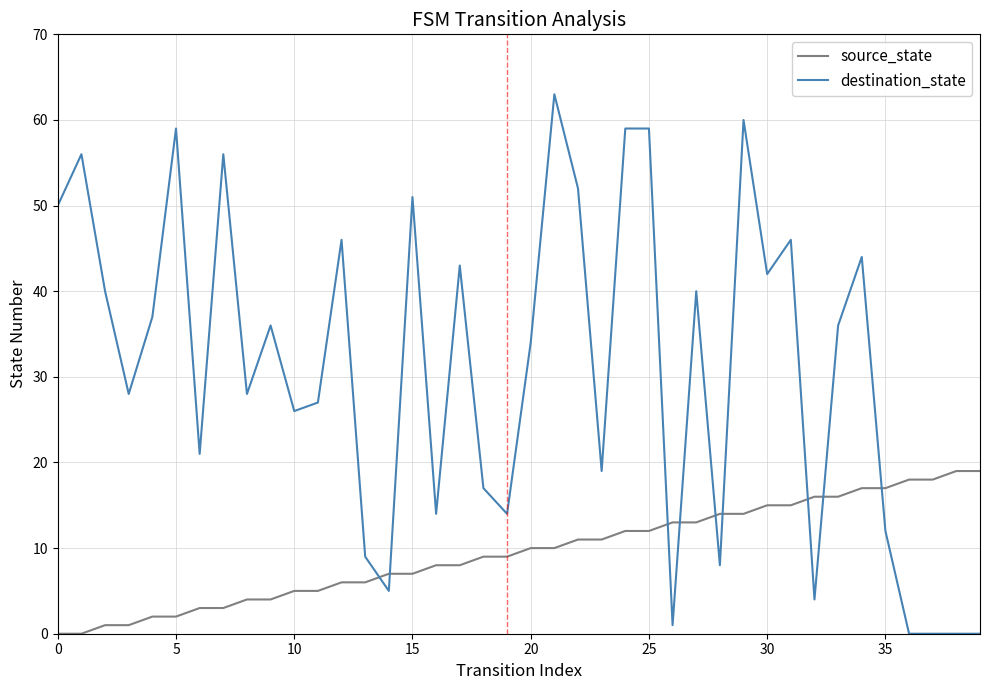

Rank the series by their average value, from highest to lowest.

destination_state, source_state